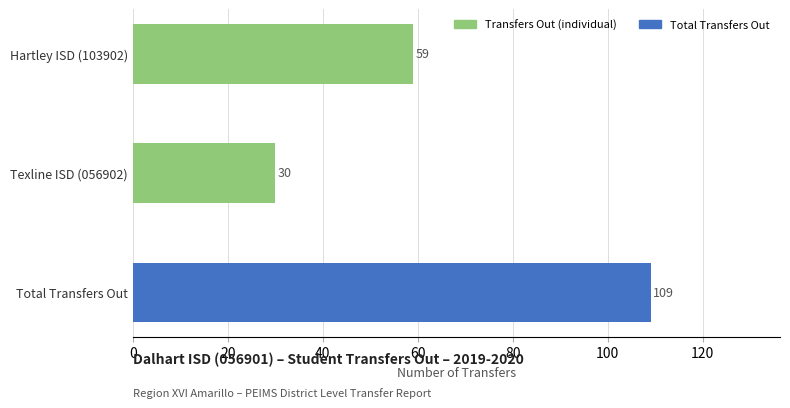

What is the value of the 3rd bar from the top?

109